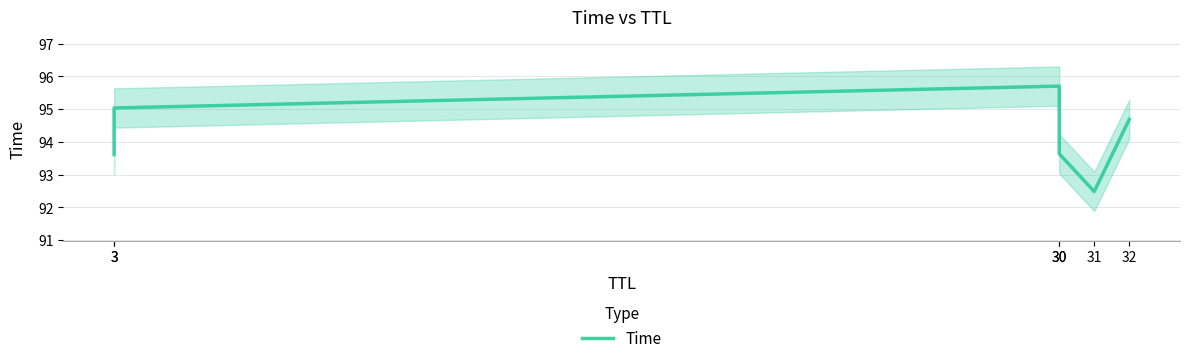

Reading left to right, transcribe all the data shown in this chart.

3=93.6	3=95.0	30=95.7	30=93.6	31=92.5	32=94.7